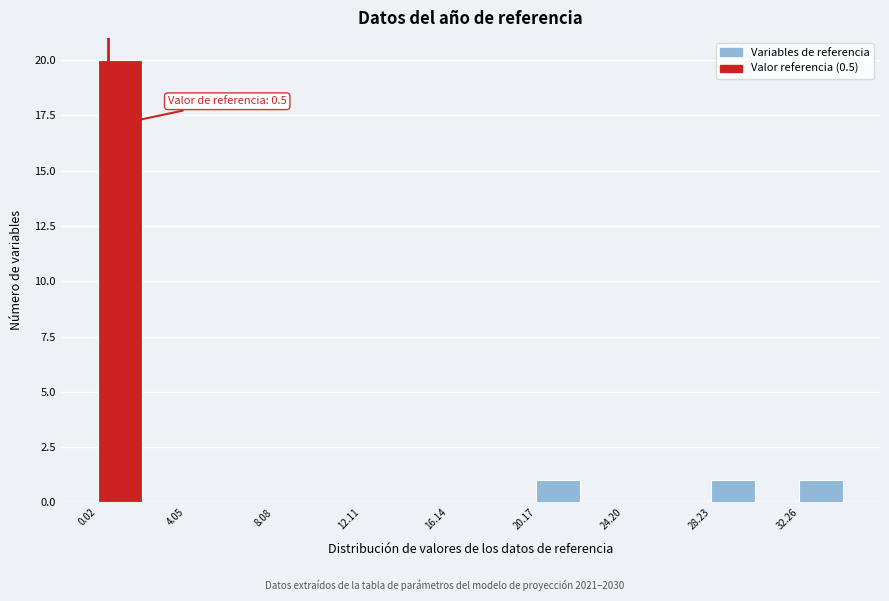

Over which range of the x-axis is the bar tallest?

0.0 to 2.0